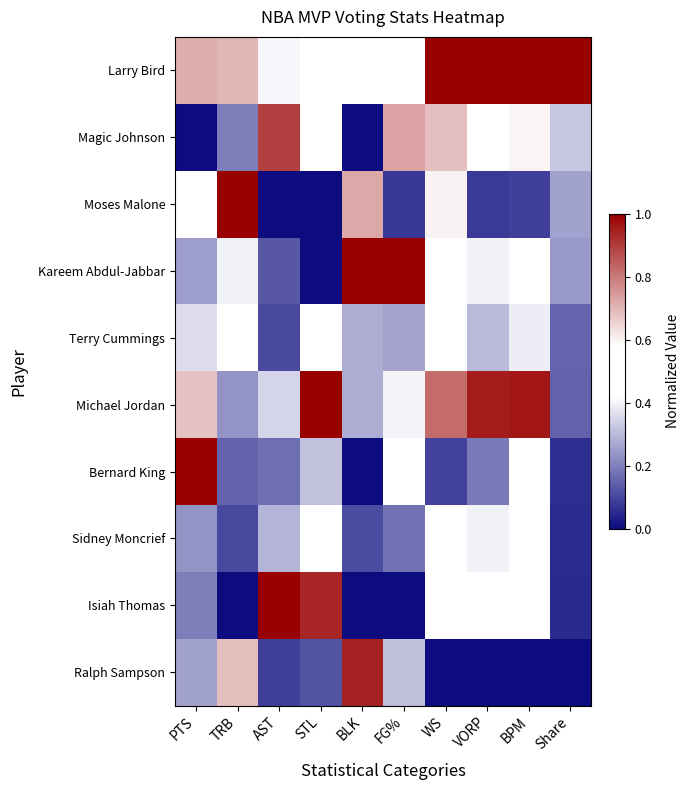

What is the greatest value displayed?

1.0